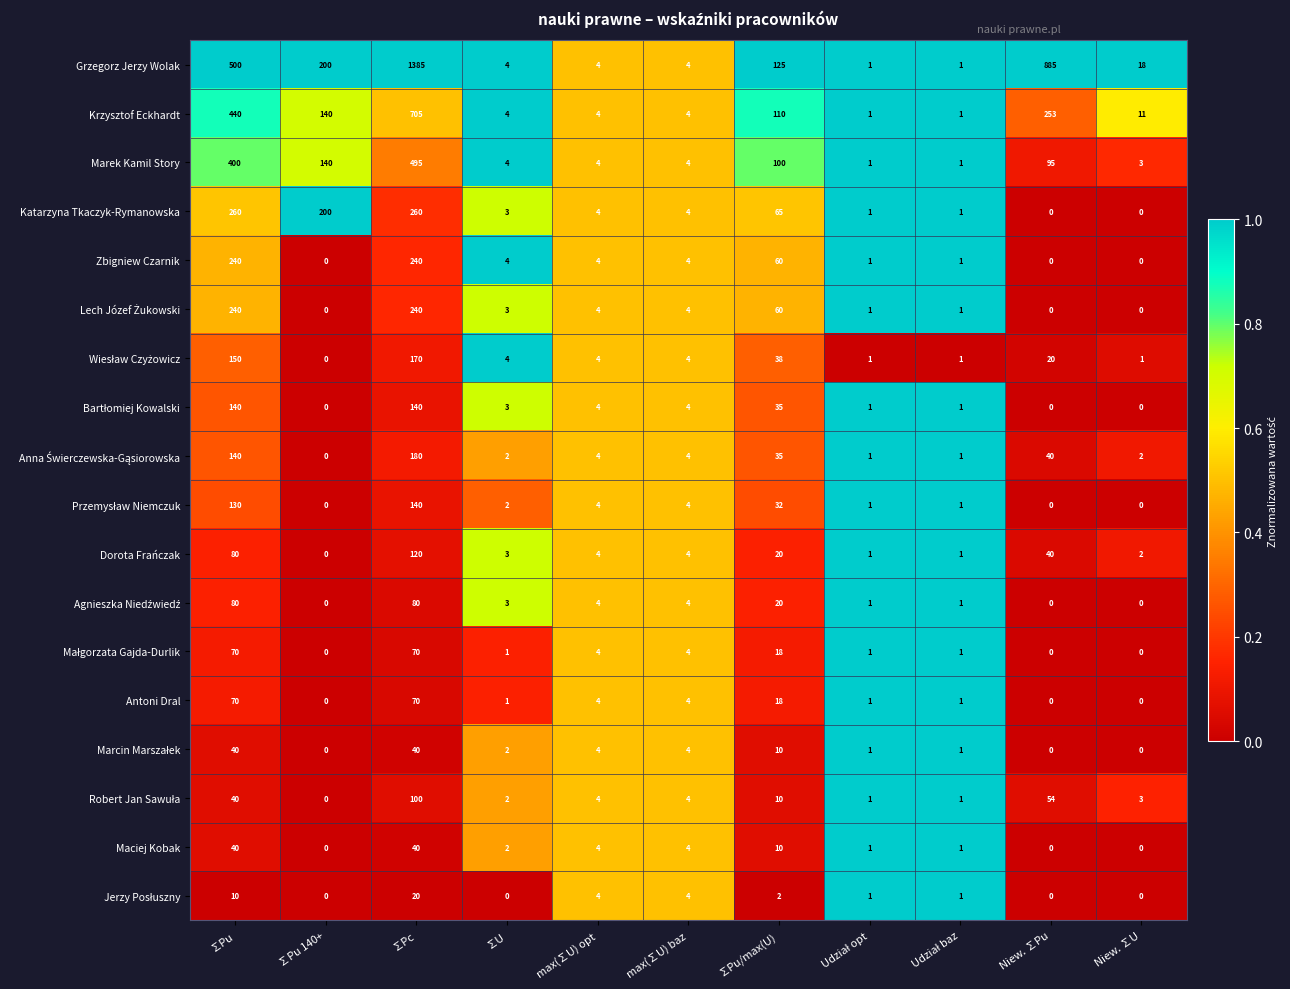

True or false: Marek Kamil Story has a value of 1 at ∑U.

False